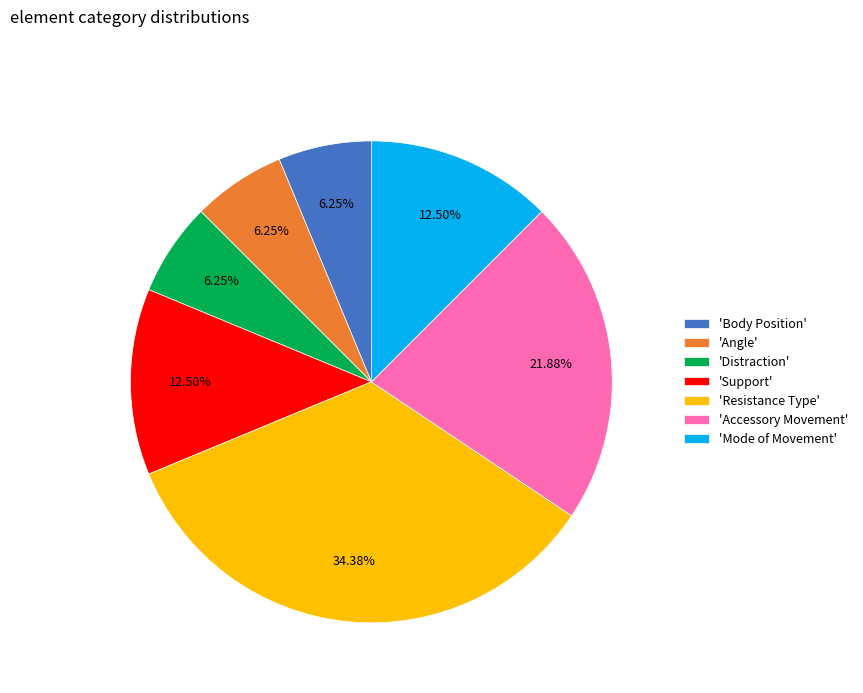

Is there any slice that represents more than half of the pie?

No